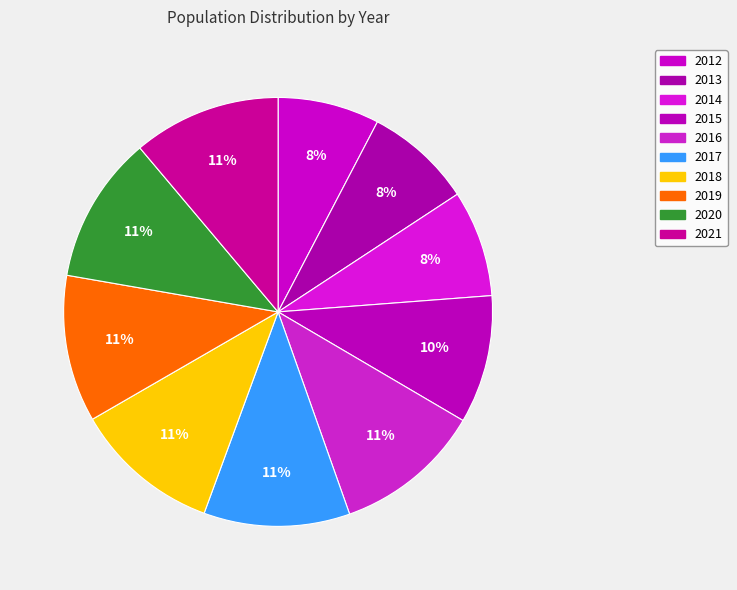

True or false: 2019 accounts for 1% of the total.

False